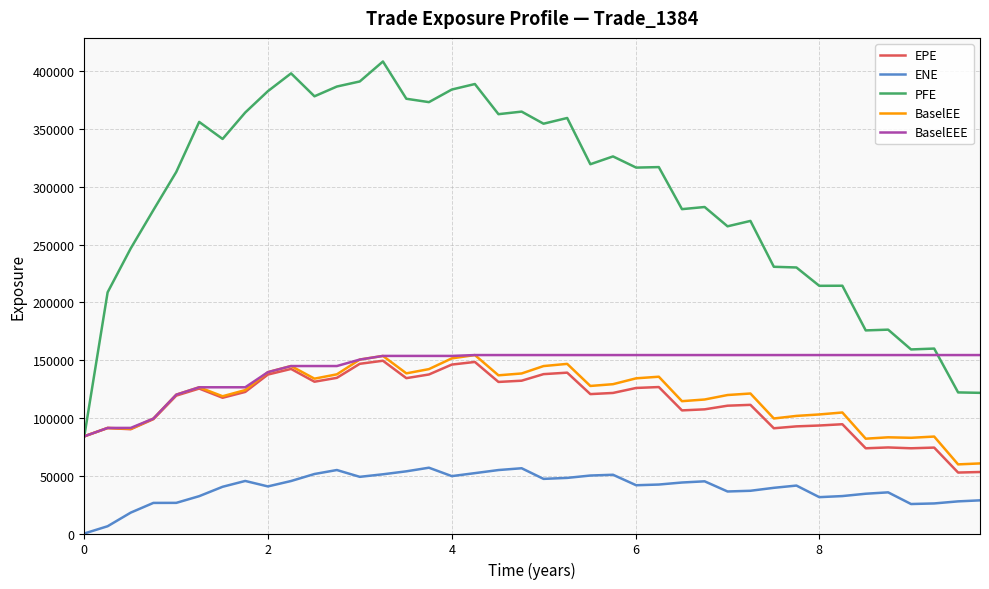

True or false: EPE and ENE cross at least once.

False